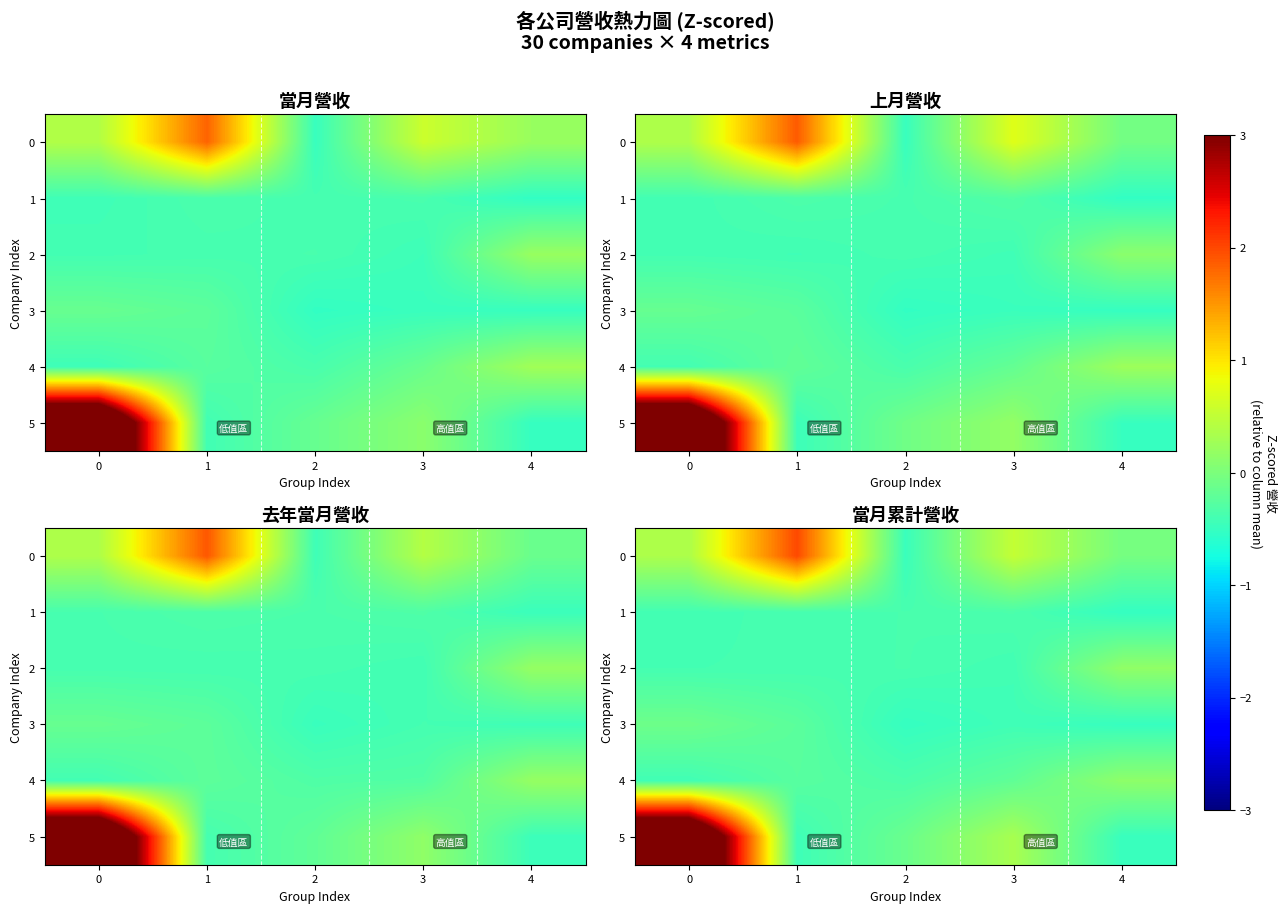

How many series are shown in this chart?

6